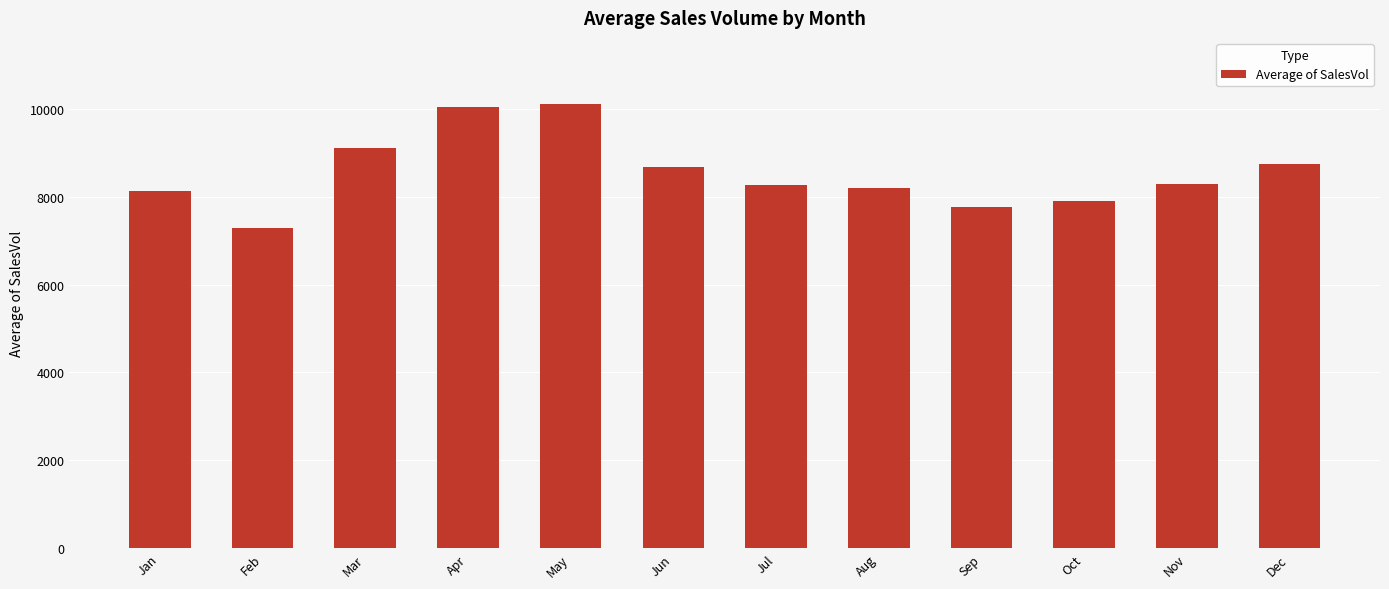

The chart shows a value of 8678.5 at Jun. True or false?

True